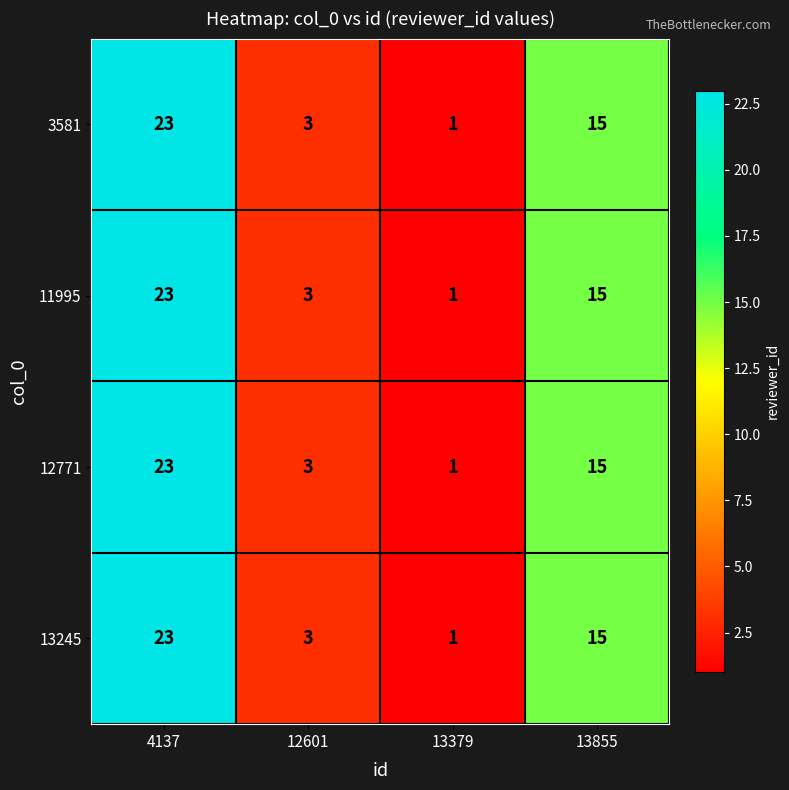

At which category is the sum across all series the highest?

4137